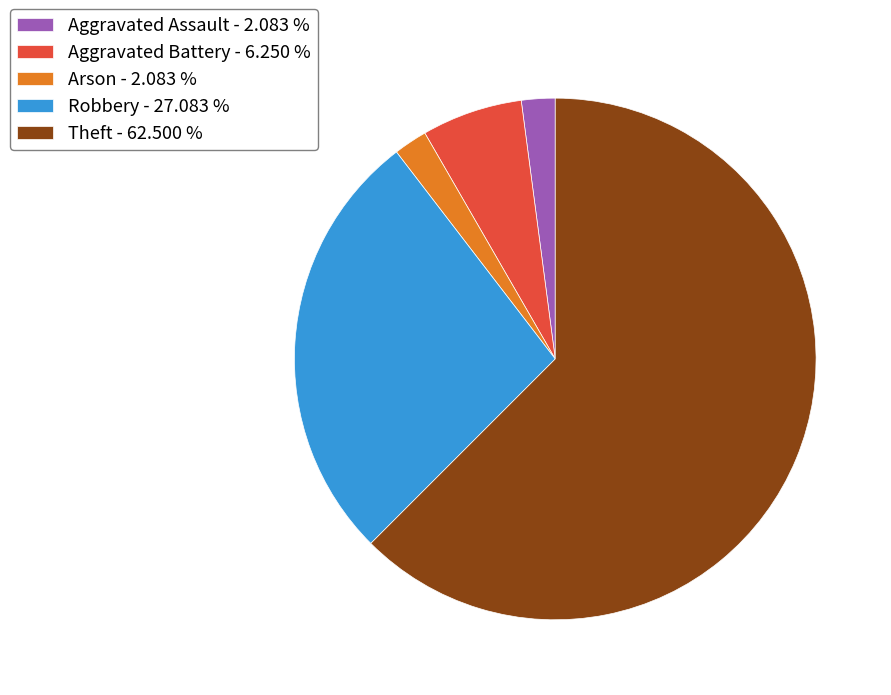

How many slices are in this pie chart?

5